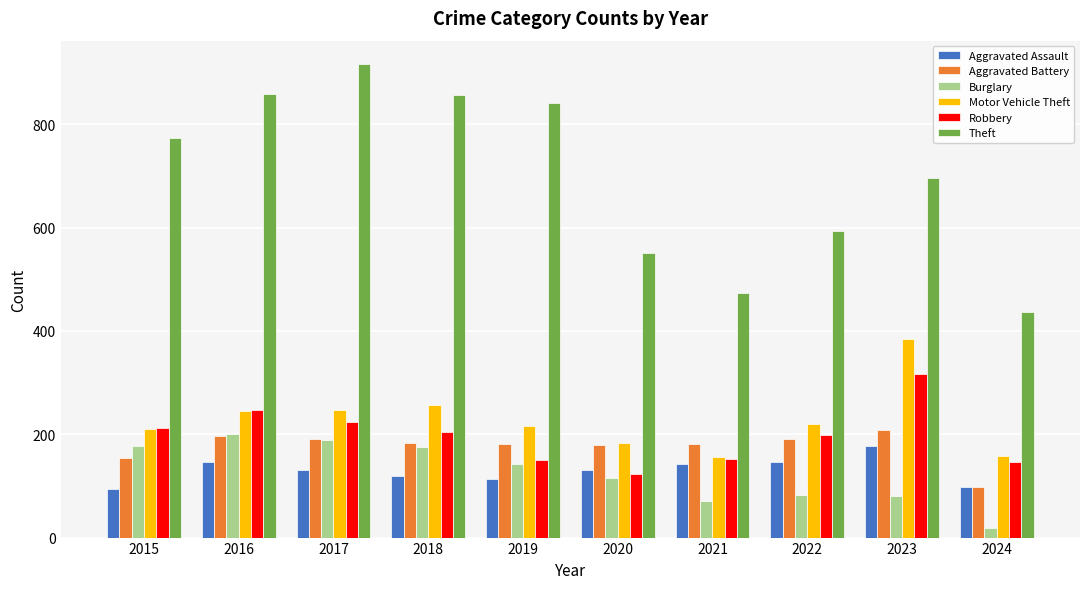

What is the difference between the highest and lowest values at 2015?

679